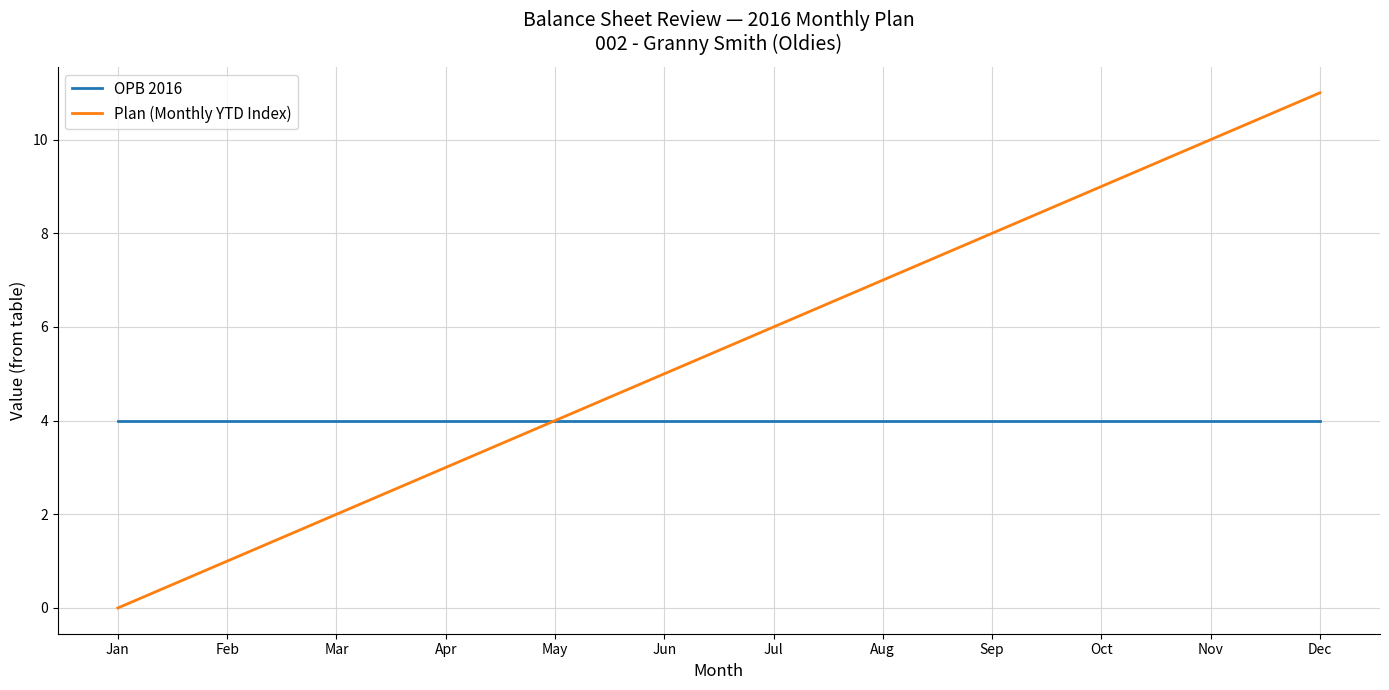

List the series in order of their peak value, highest first.

Plan (Monthly YTD Index), OPB 2016